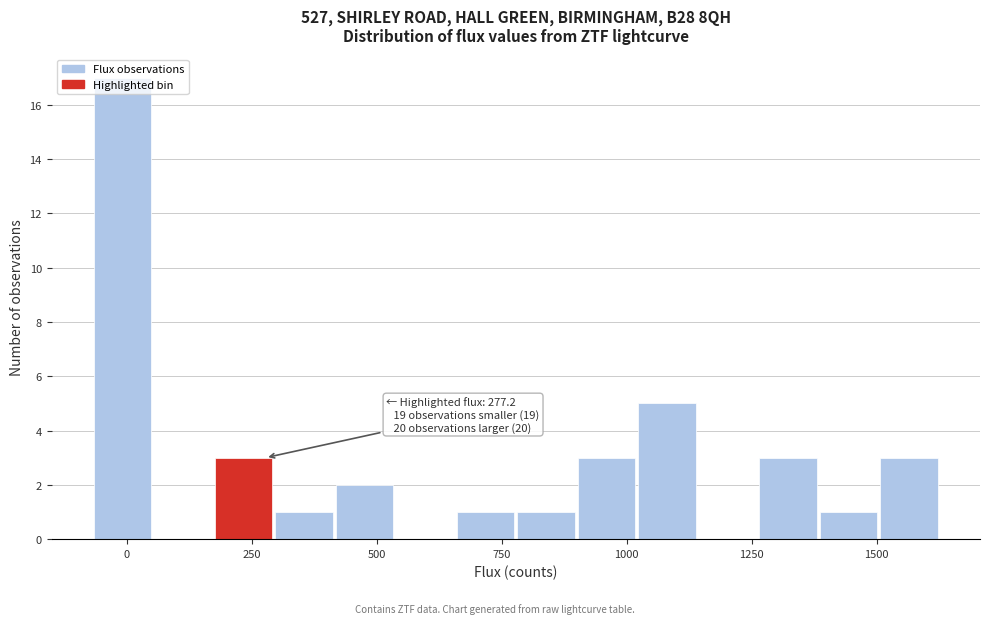

Read against the x-axis, roughly where is the centre of the tallest bar?

0